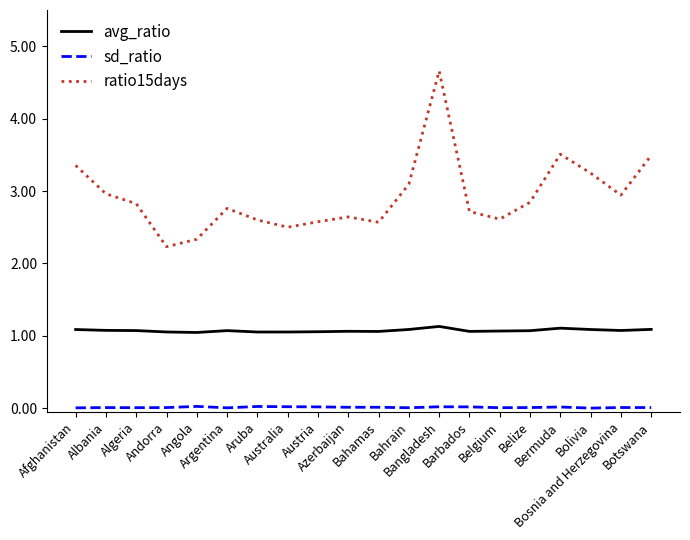

Between Belize and Bosnia and Herzegovina, which series saw the biggest shift?

ratio15days